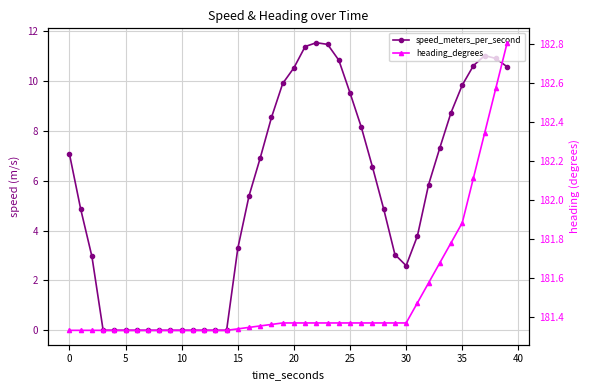

Which series has the largest range (max minus min)?

speed_meters_per_second